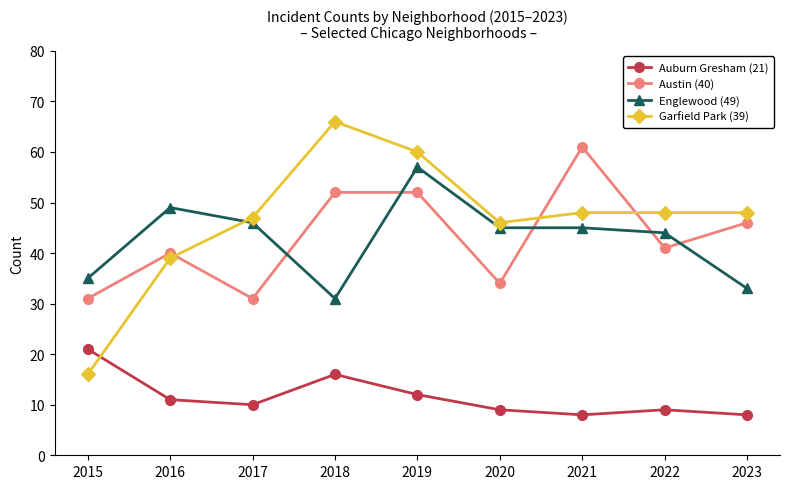

At which category is the sum across all series the highest?

2019